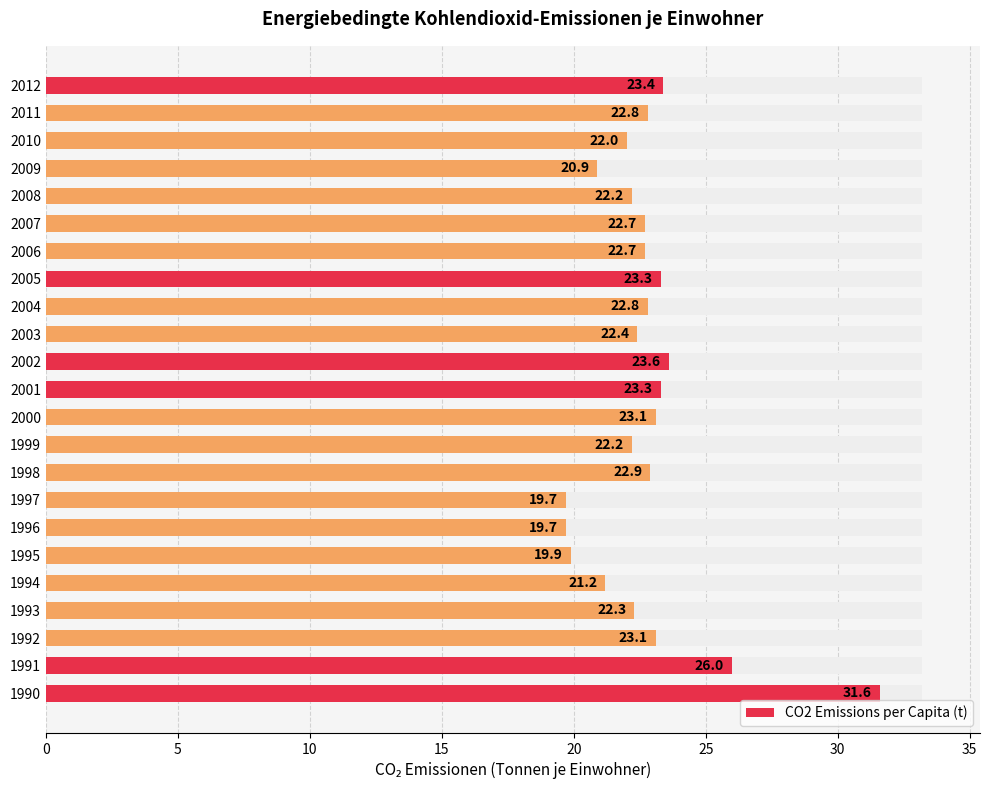

Reading left to right, extract all data points from this chart.

23.4	22.8	22.0	20.9	22.2	22.7	22.7	23.3	22.8	22.4	23.6	23.3	23.1	22.2	22.9	19.7	19.7	19.9	21.2	22.3	23.1	26.0	31.6